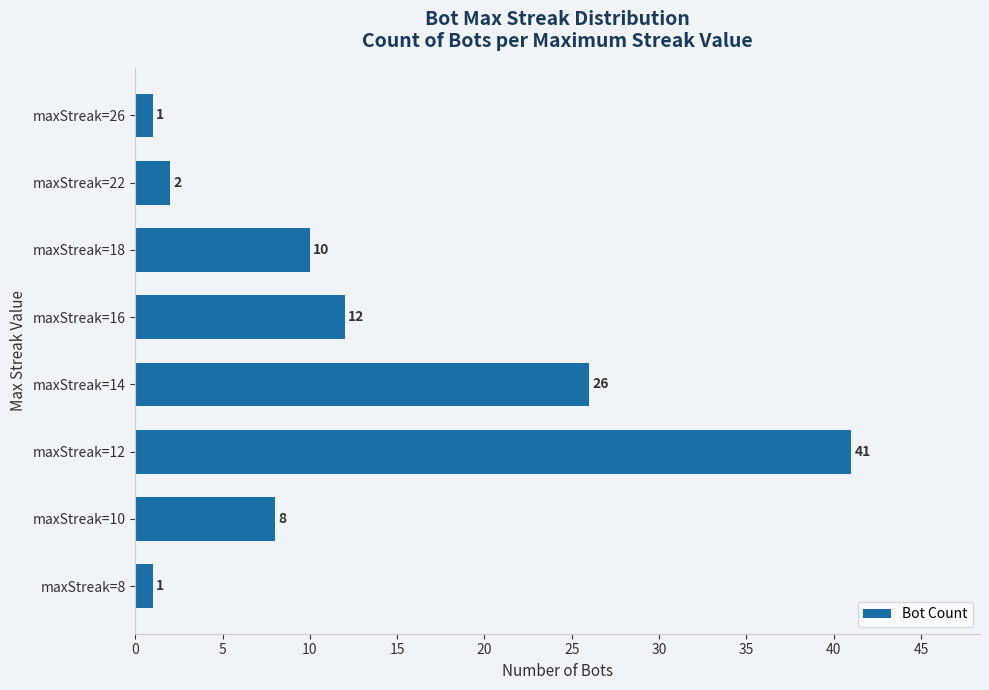

Is it true that the value at maxStreak=10 is 8?

True